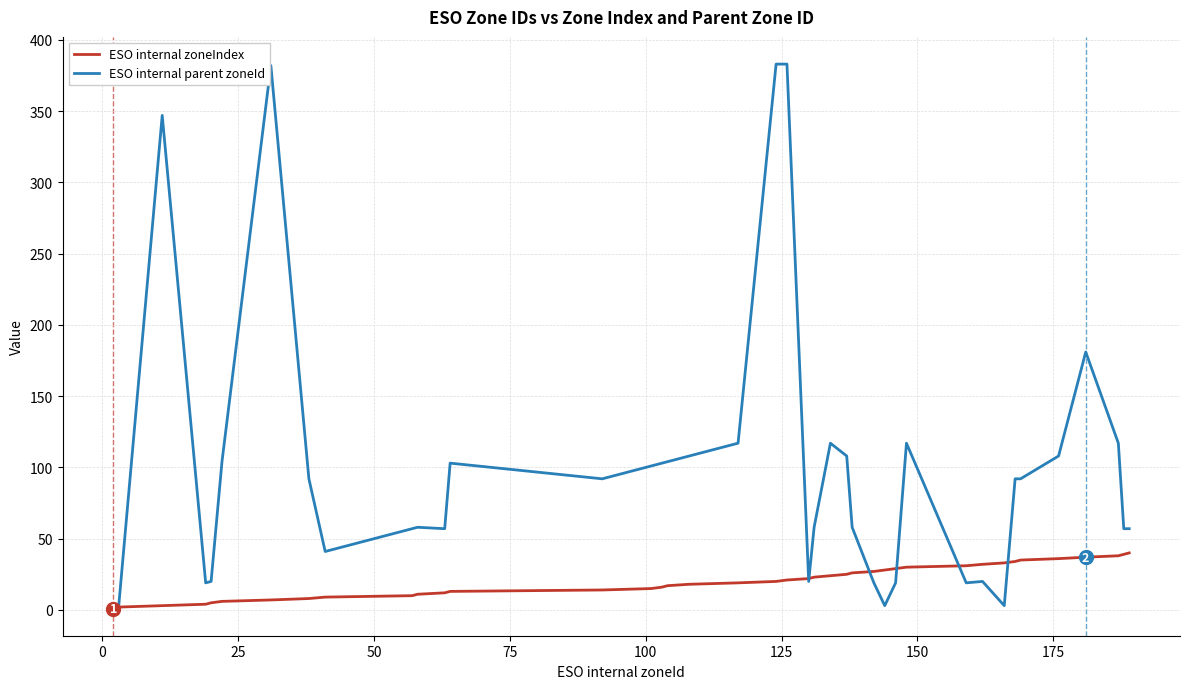

Which series has the largest total across all categories?

ESO internal parent zoneId